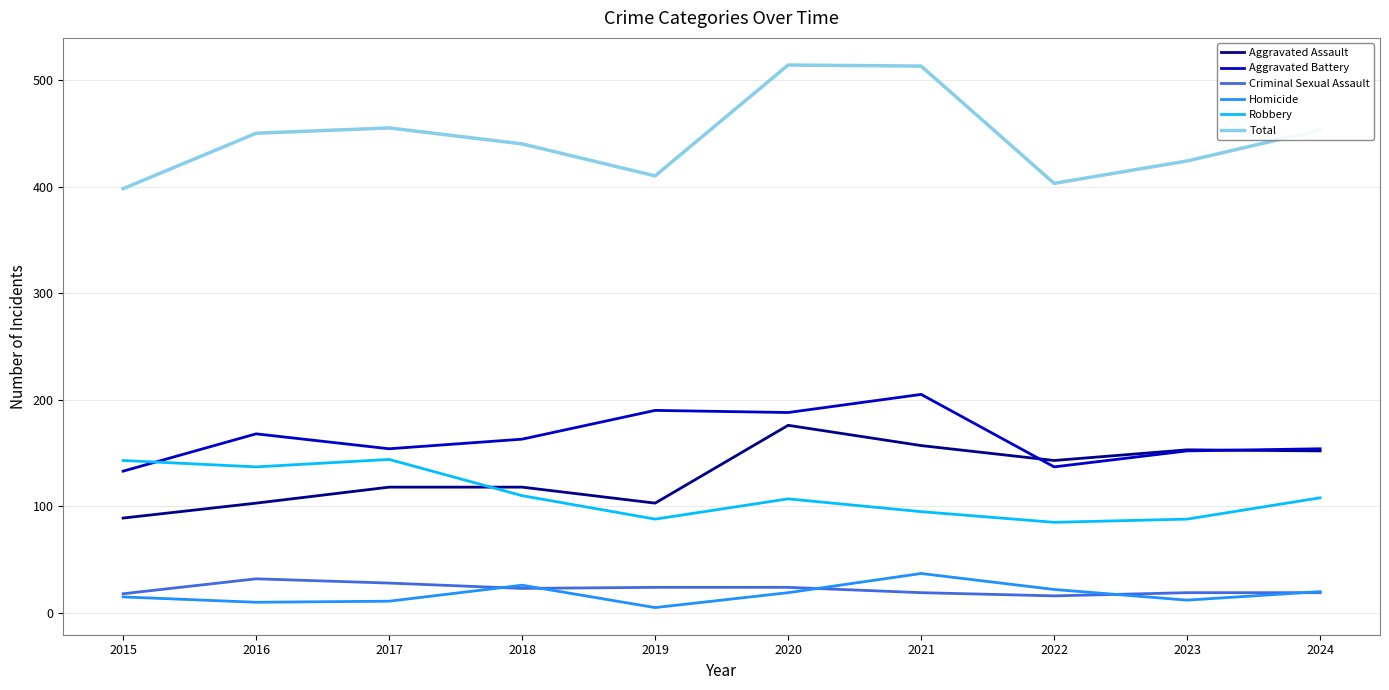

List the series in order of their peak value, lowest first.

Criminal Sexual Assault, Homicide, Robbery, Aggravated Assault, Aggravated Battery, Total